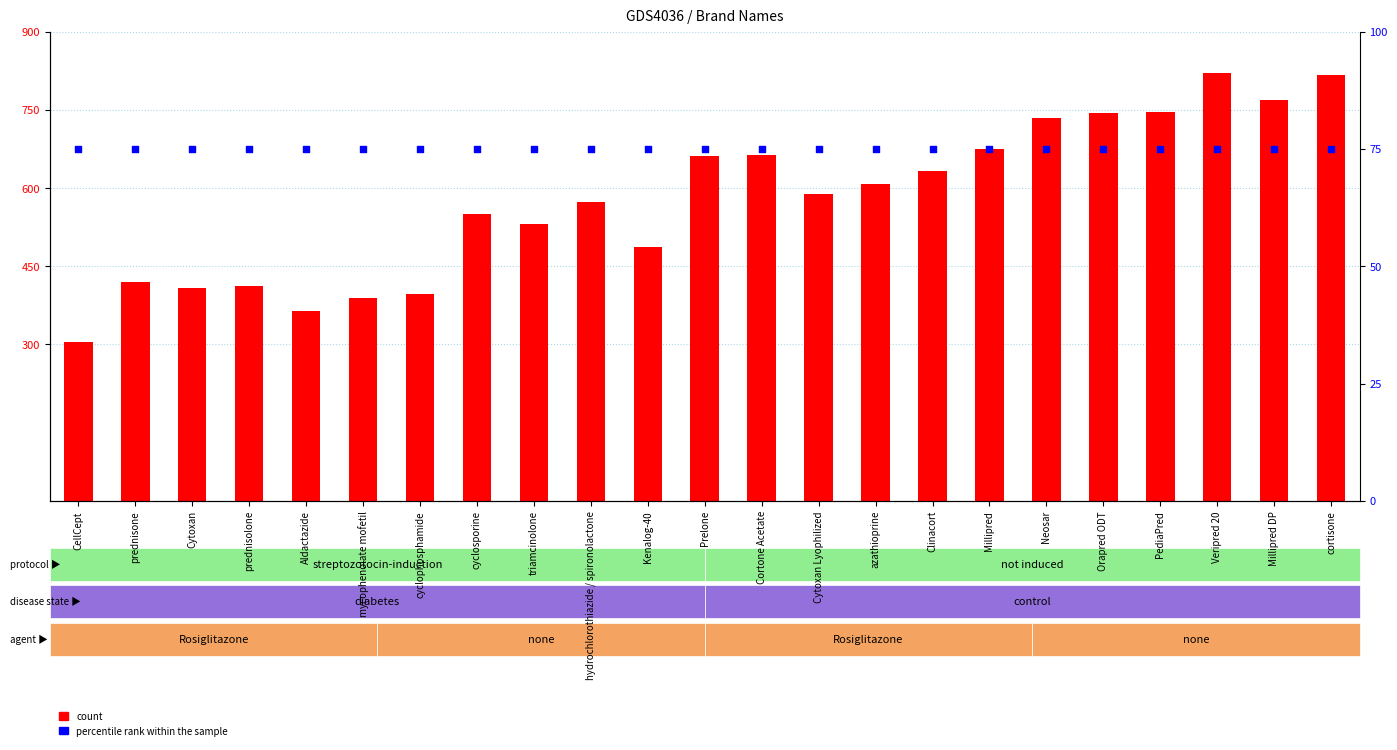

What are all the series names shown in the legend?

count, percentile rank within the sample